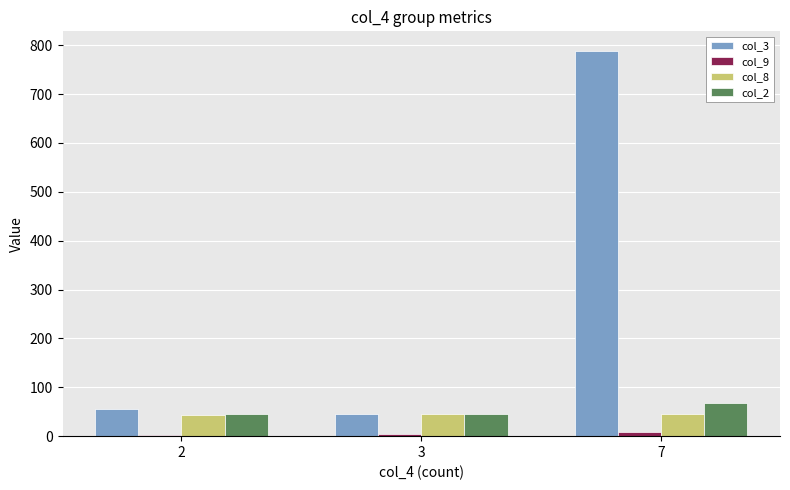

Rank the series at 7 from lowest to highest value.

col_9, col_8, col_2, col_3